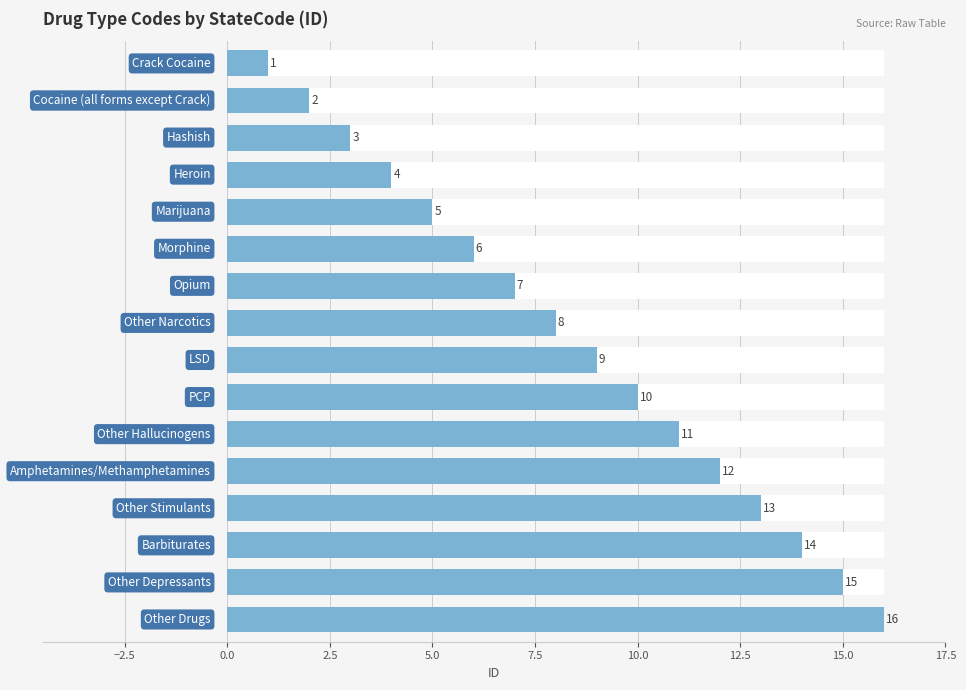

What is the value of the 7th bar from the left?

7